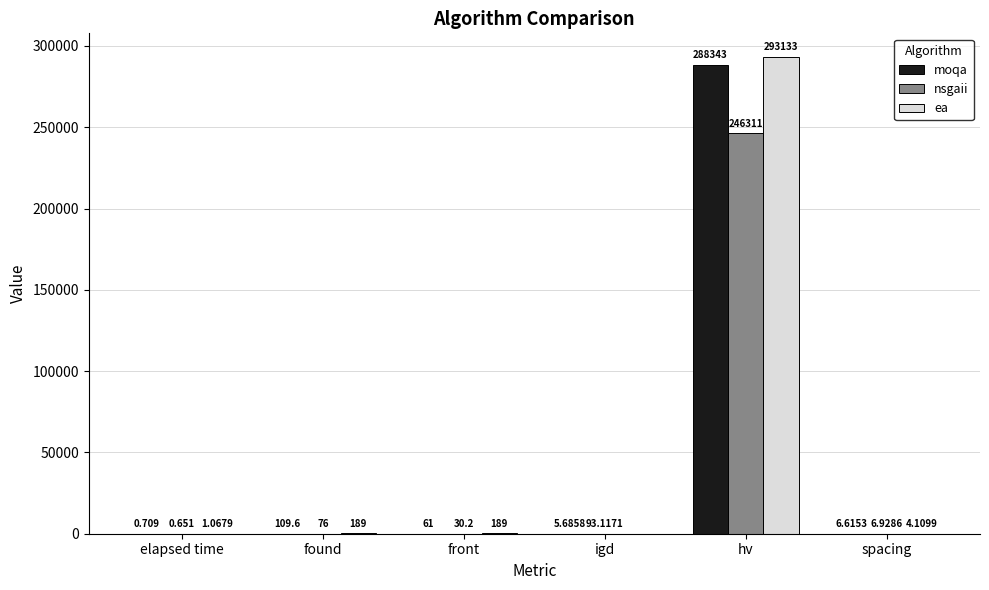

Which series has the widest spread of values?

ea